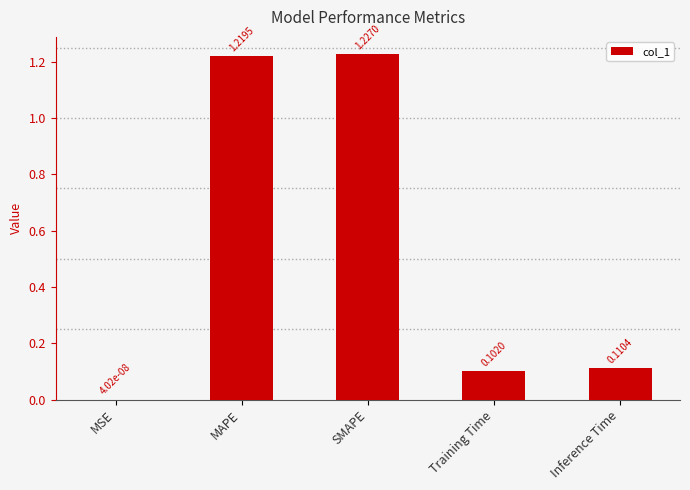

Between SMAPE and MAPE, which is larger?

SMAPE